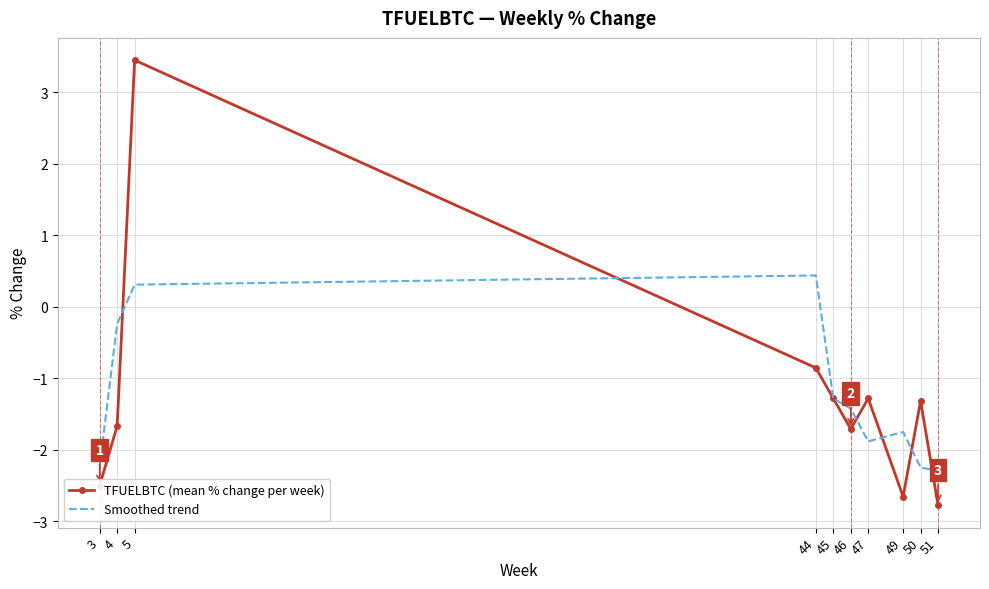

Between 4 and 44, which series saw the biggest shift?

TFUELBTC (mean % change per week)